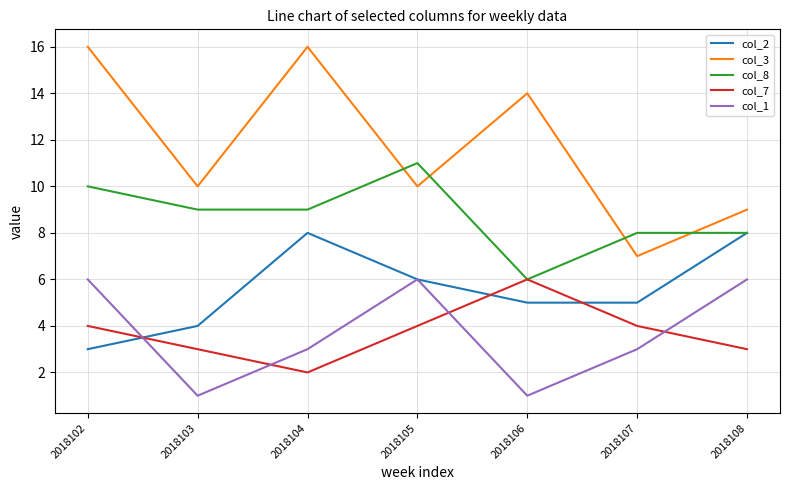

Rank the series at 2018104 from lowest to highest value.

col_7, col_1, col_2, col_8, col_3